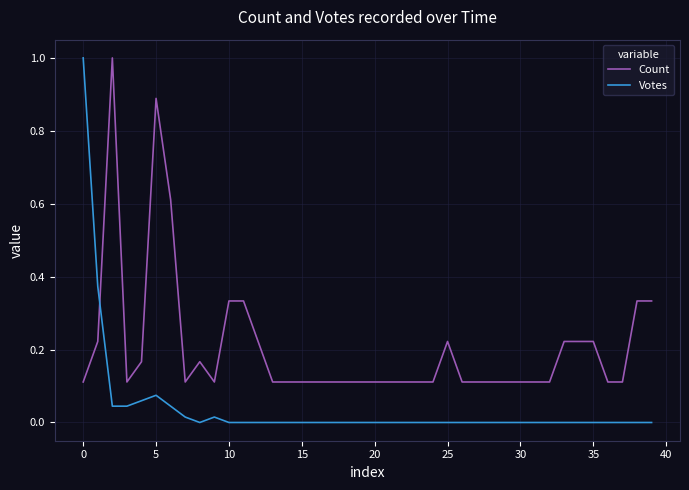

Which series has the largest range (max minus min)?

Votes